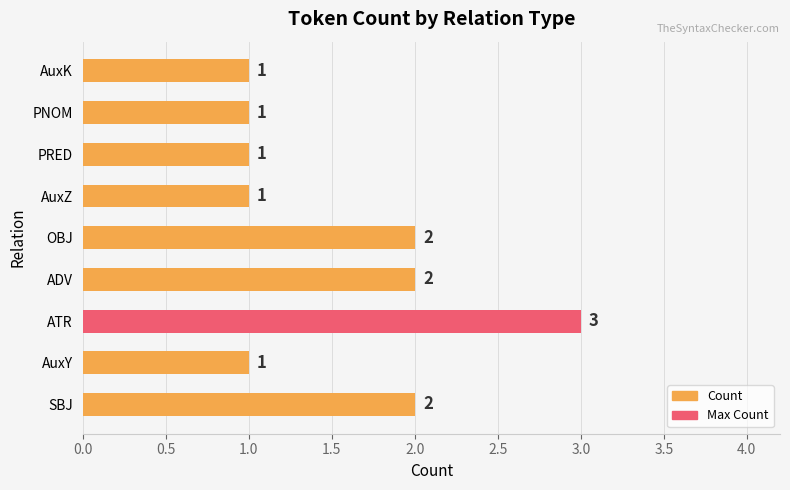

Count the values in the range 1 to 2.

8